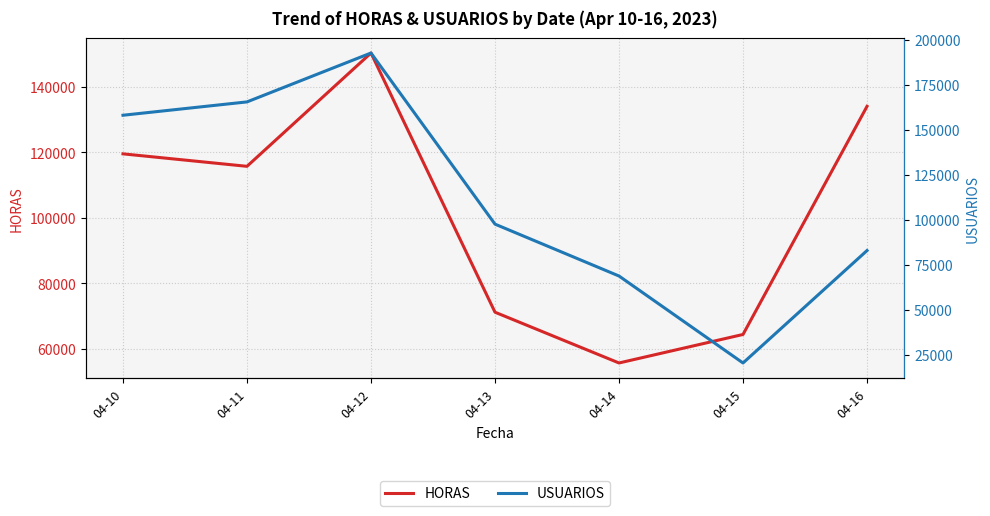

What is the sum of all HORAS values?

710801.4